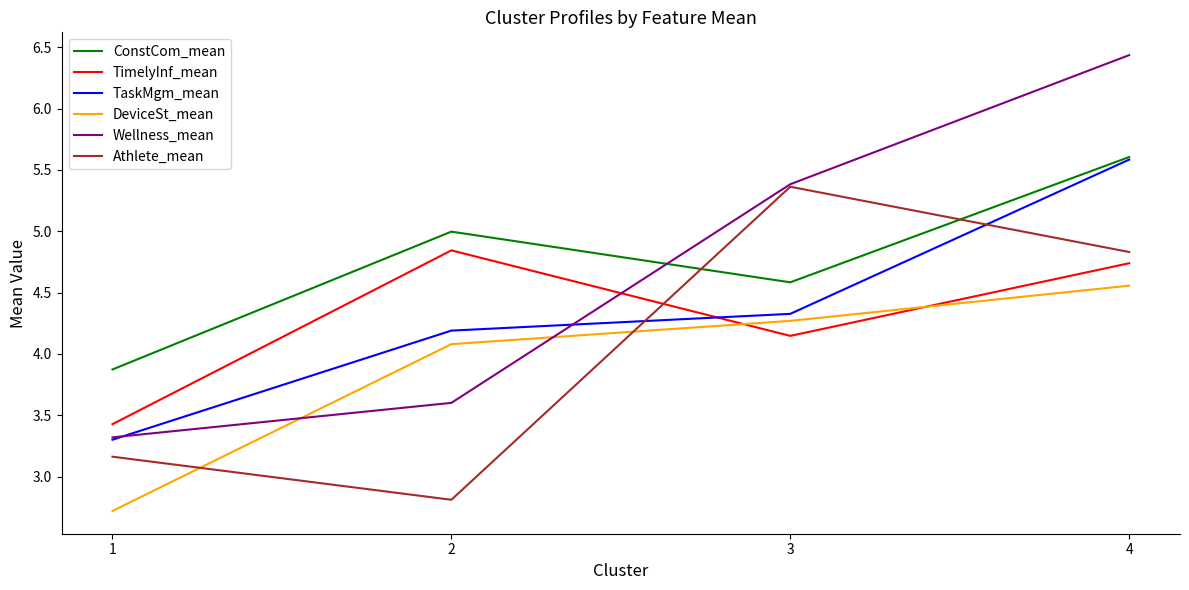

Which series has the widest spread of values?

Wellness_mean